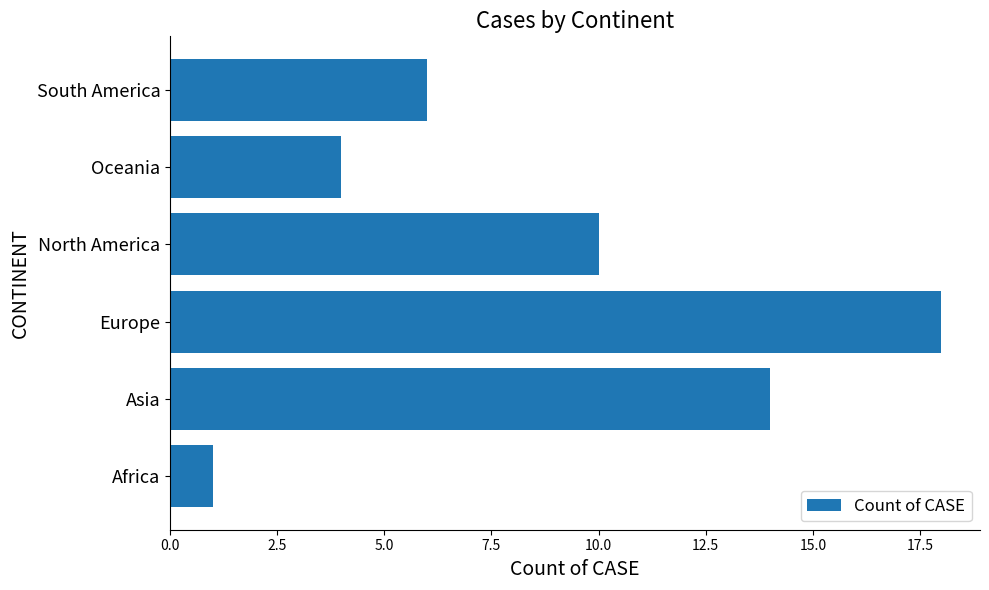

Reading bottom to top, transcribe all the data shown in this chart.

Africa=1	Asia=14	Europe=18	North America=10	Oceania=4	South America=6